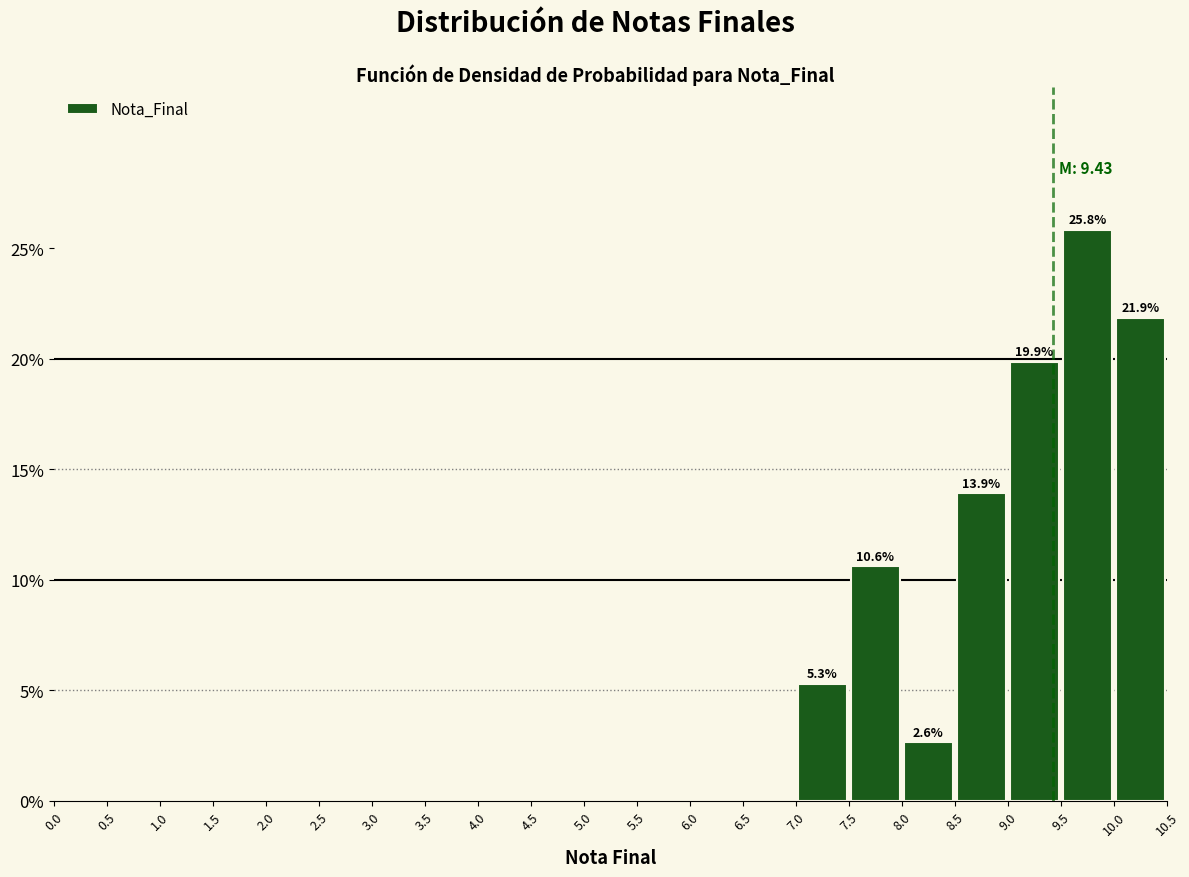

Over which range of the x-axis is the bar tallest?

9.5 to 10.0